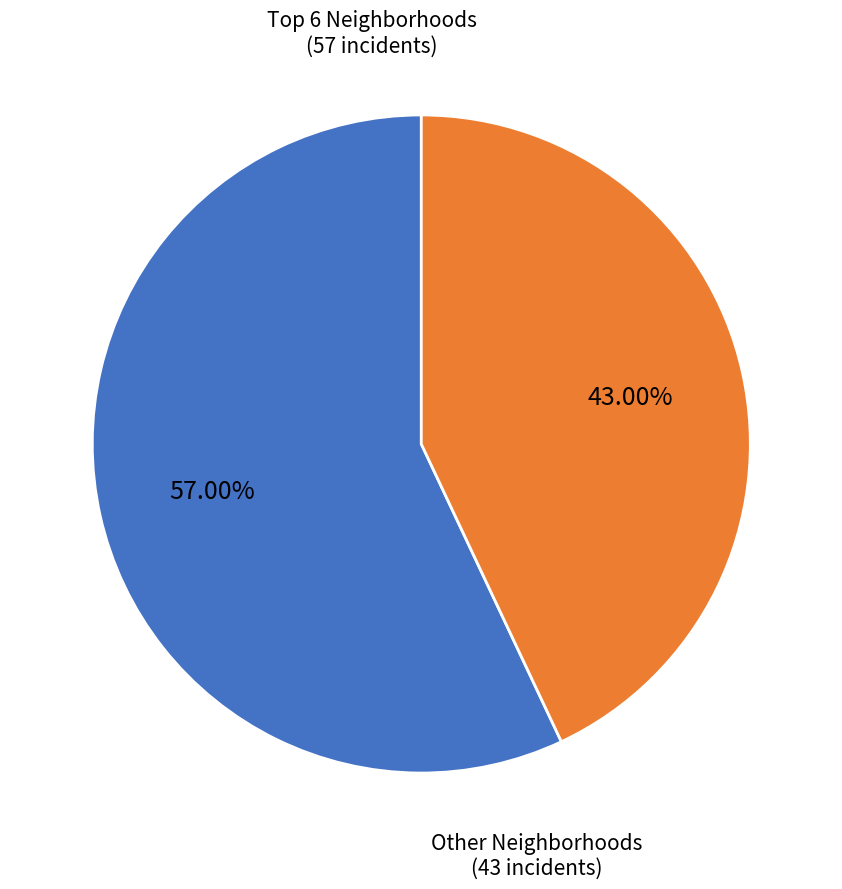

Rank the categories by value from lowest to highest.

Other Neighborhoods, Top 6 Neighborhoods